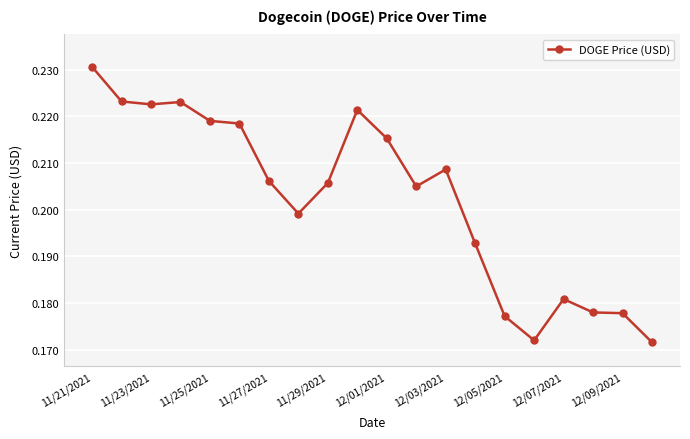

True or false: the data has more than 2 interior local peaks.

True